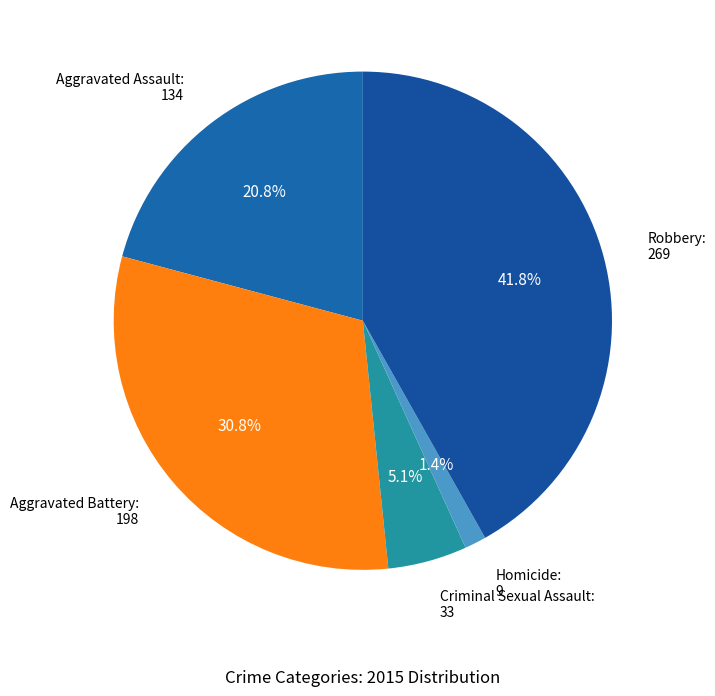

Is Homicide the majority of the pie?

No